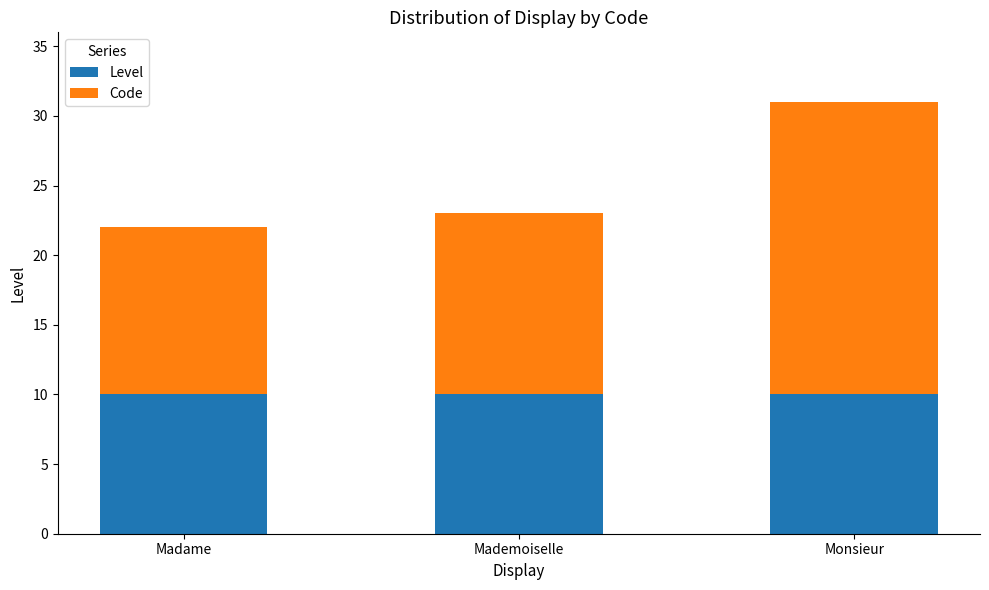

What is the total value across all series at Mademoiselle?

23